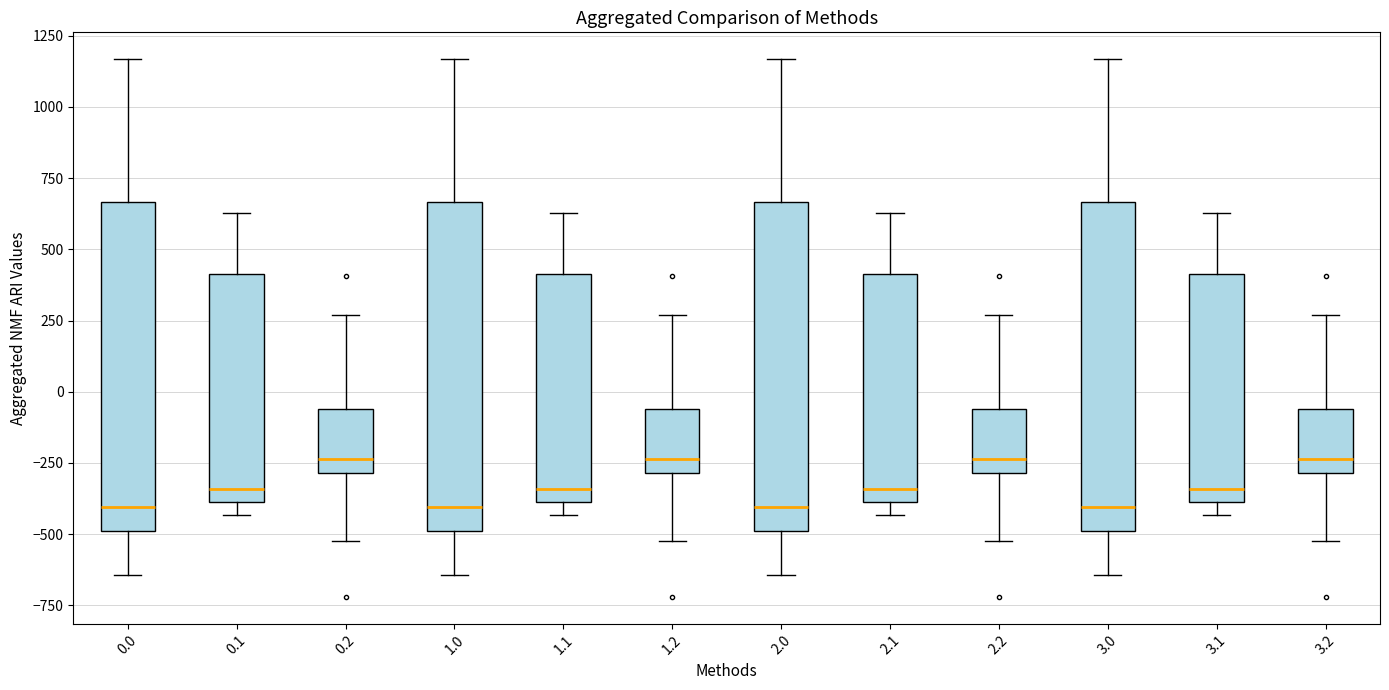

Reading left to right, read every box against the y-axis: the position of its median line, the range the box covers, and the ends of its whiskers. The values are not printed on the chart, so give them approximately, as read against the axis.

0.0: median -400, box -500 to 650, whiskers -650 to 1150
0.1: median -350, box -400 to 400, whiskers -450 to 650
0.2: median -250, box -300 to -50, whiskers -500 to 250
1.0: median -400, box -500 to 650, whiskers -650 to 1150
1.1: median -350, box -400 to 400, whiskers -450 to 650
1.2: median -250, box -300 to -50, whiskers -500 to 250
2.0: median -400, box -500 to 650, whiskers -650 to 1150
2.1: median -350, box -400 to 400, whiskers -450 to 650
2.2: median -250, box -300 to -50, whiskers -500 to 250
3.0: median -400, box -500 to 650, whiskers -650 to 1150
3.1: median -350, box -400 to 400, whiskers -450 to 650
3.2: median -250, box -300 to -50, whiskers -500 to 250